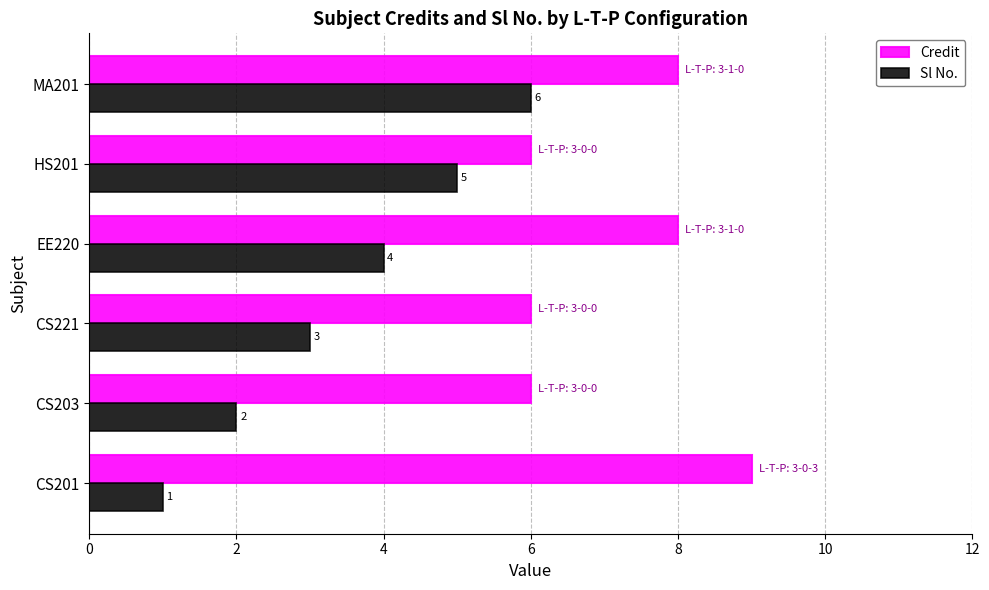

What are all the series names shown in the legend?

Credit, Sl No.